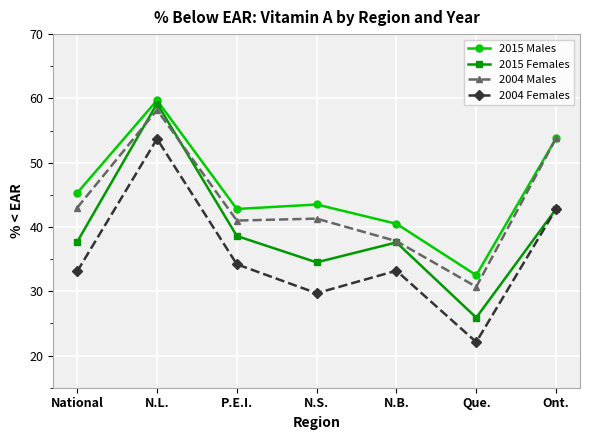

What are all the series names shown in the legend?

2015 Males, 2015 Females, 2004 Males, 2004 Females